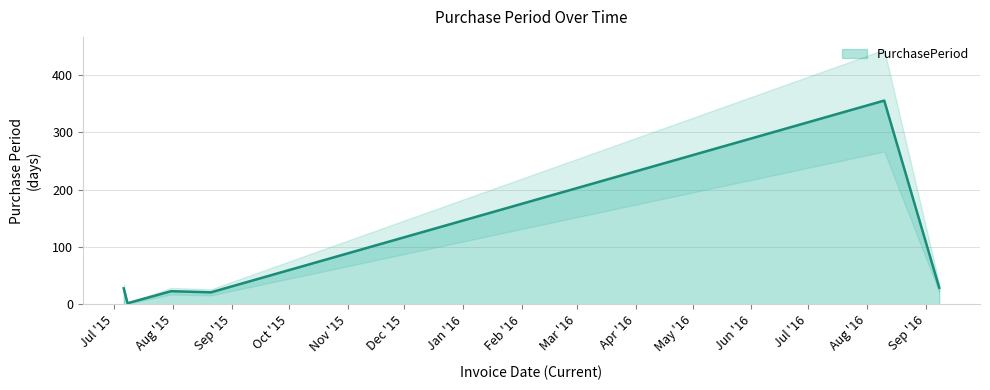

Between 2015-08-21 and 2015-07-08, which is larger?

2015-08-21